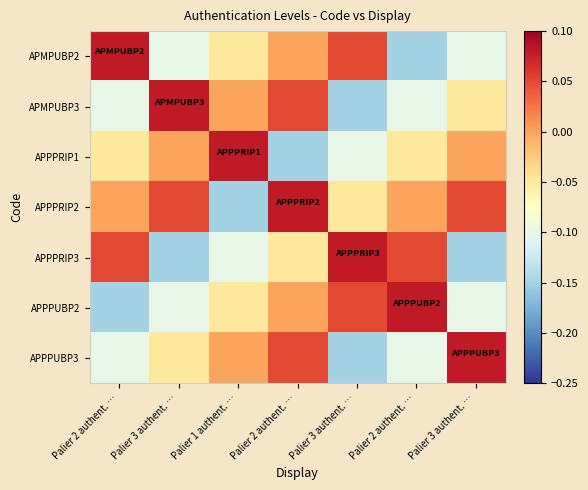

What is the greatest value displayed?

0.1